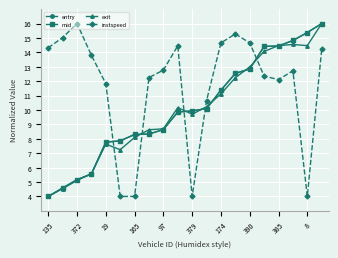

What is the maximum value for instspeed?

16.0